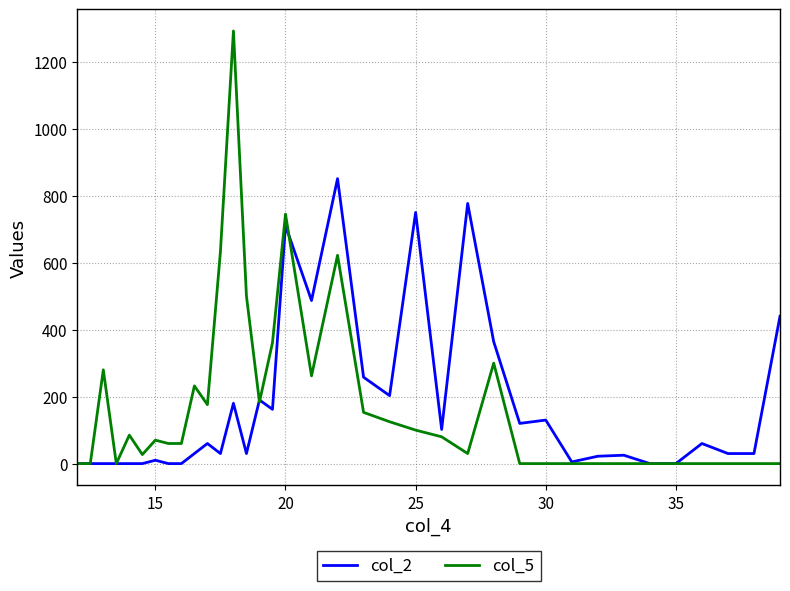

Rank the series by their maximum value, from highest to lowest.

col_5, col_2